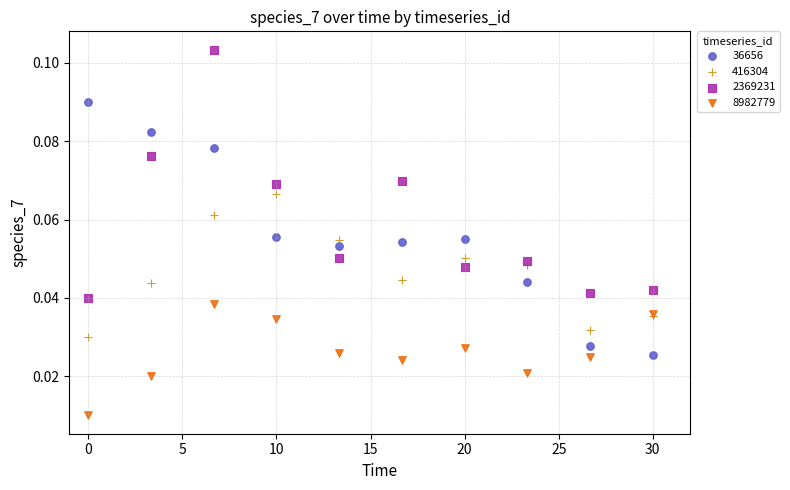

Which series reaches the minimum Y coordinate?

8982779